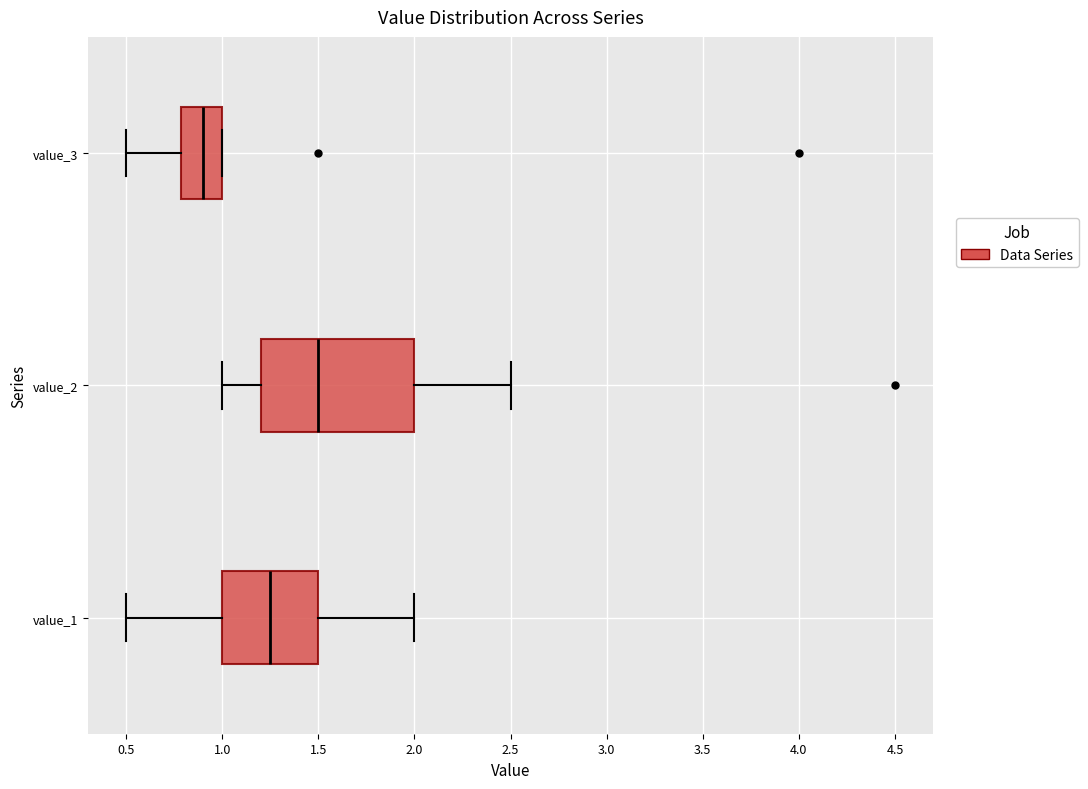

Which box has the furthest to the right median line?

value_2